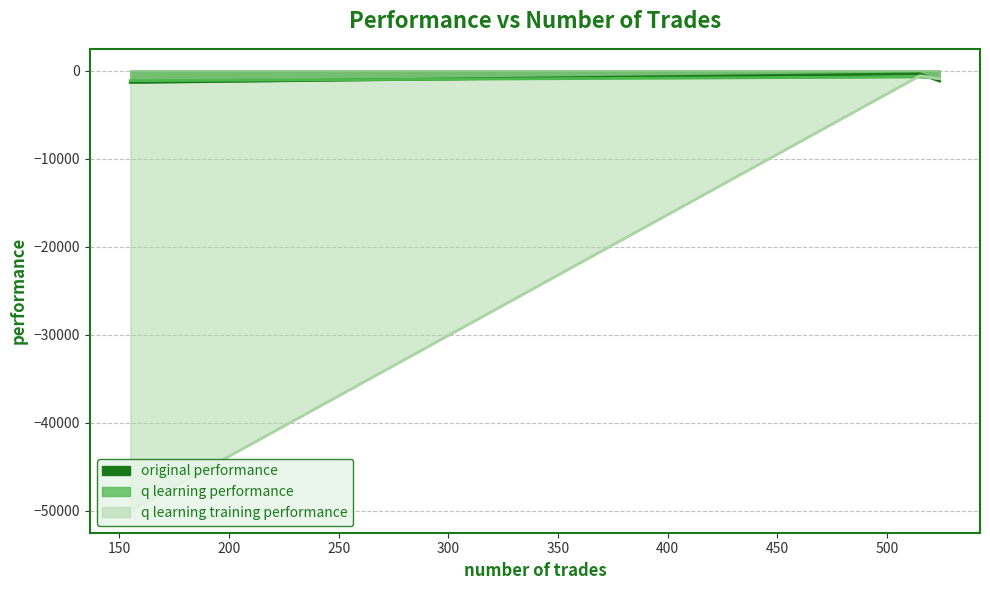

What is the smallest value displayed?

-50000.0